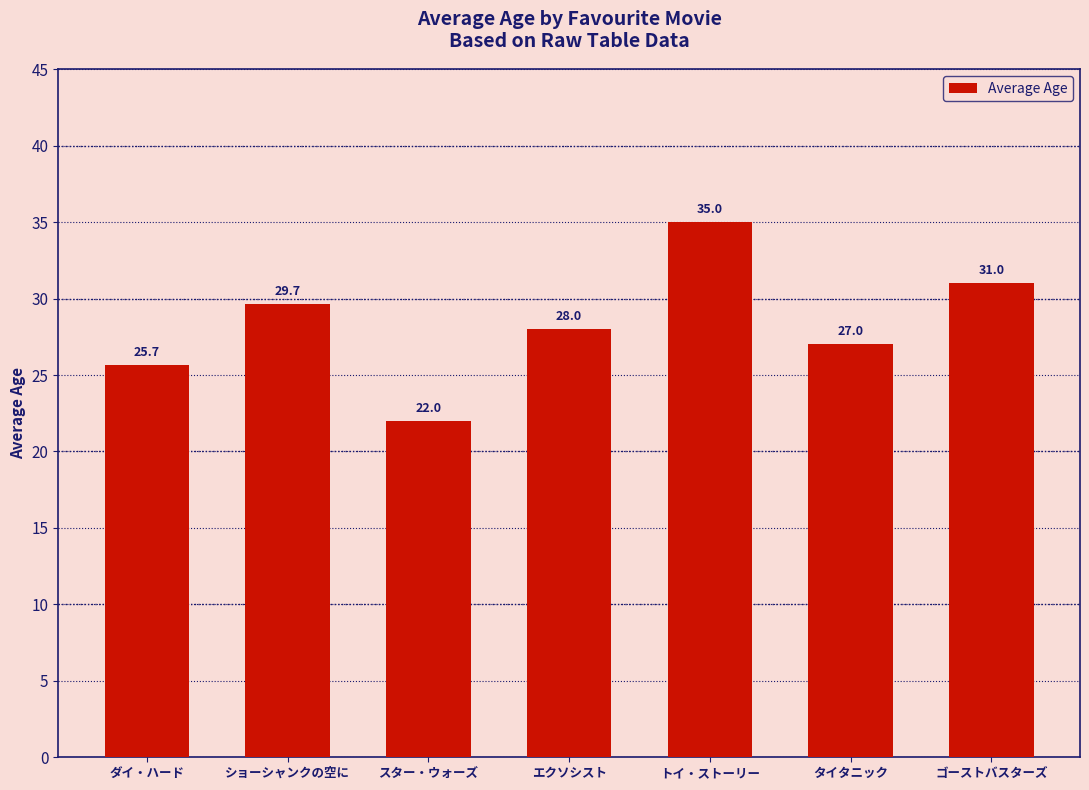

The value at タイタニック is 15.3. True or false?

False